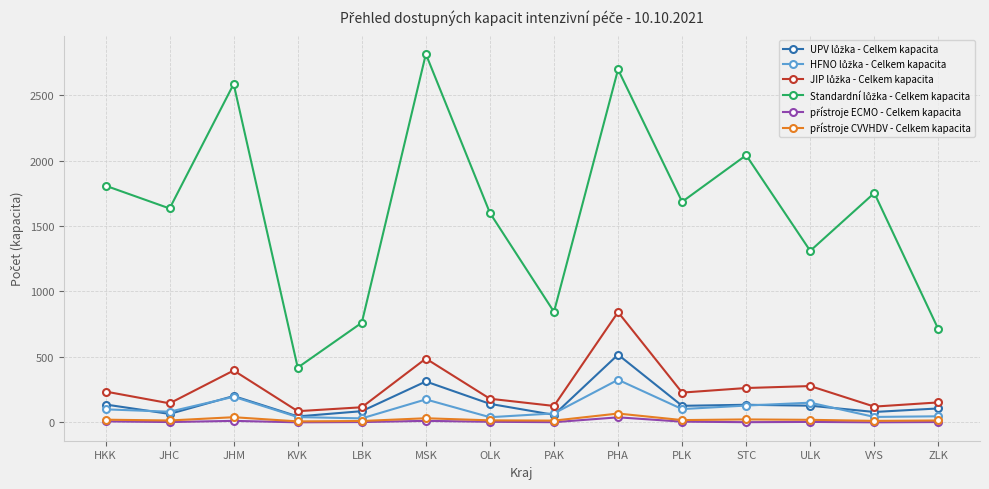

What is the label of the 6th point from the right?

PHA